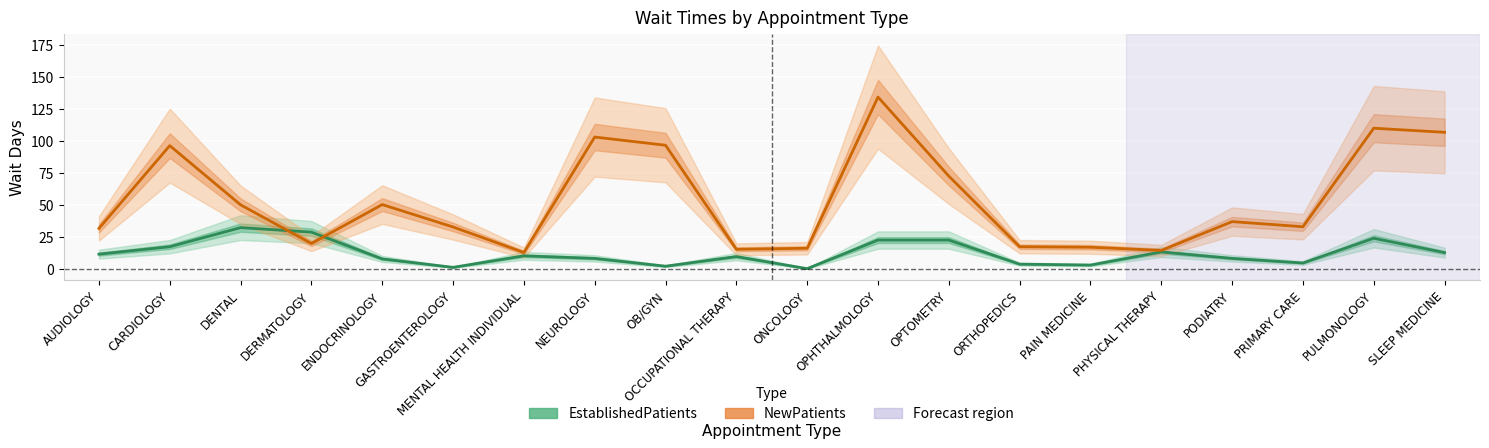

Rank the series by their maximum value, from highest to lowest.

NewPatients, EstablishedPatients